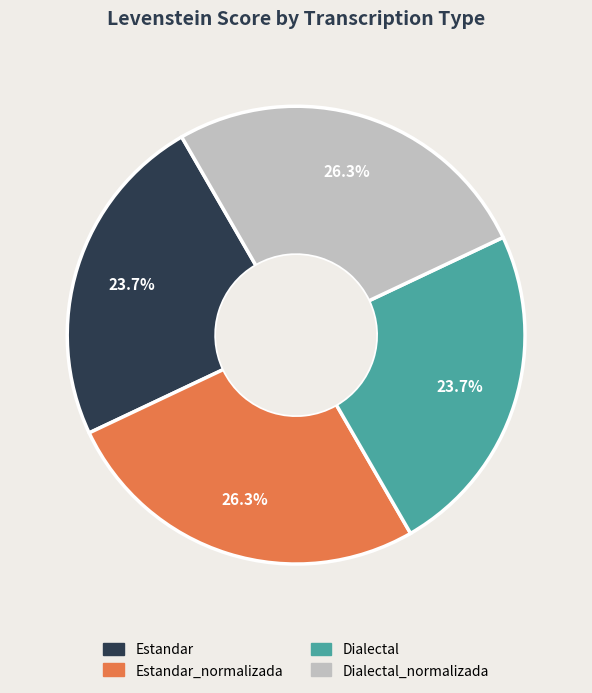

Count the number of slices in the pie.

4